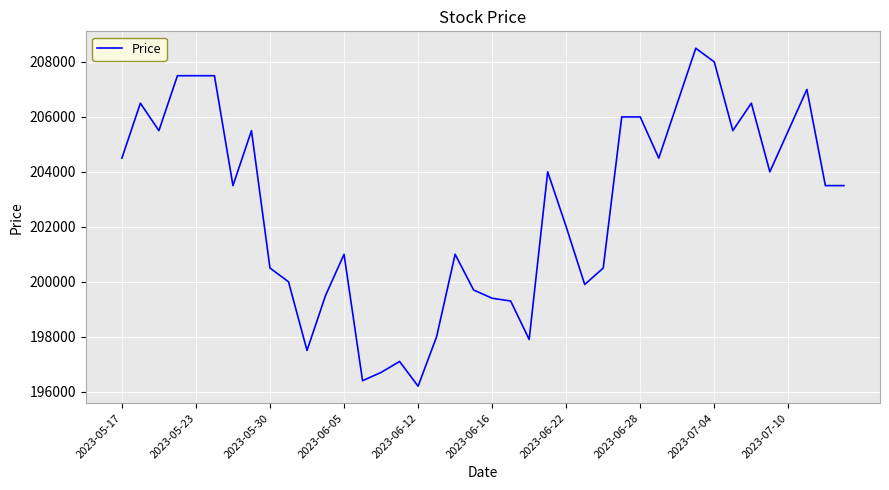

True or false: there are more than 2 points higher than both neighbors.

True